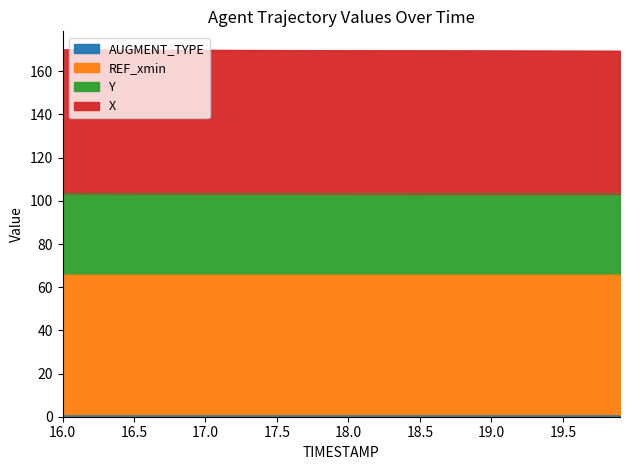

How many lines are shown in the chart?

4